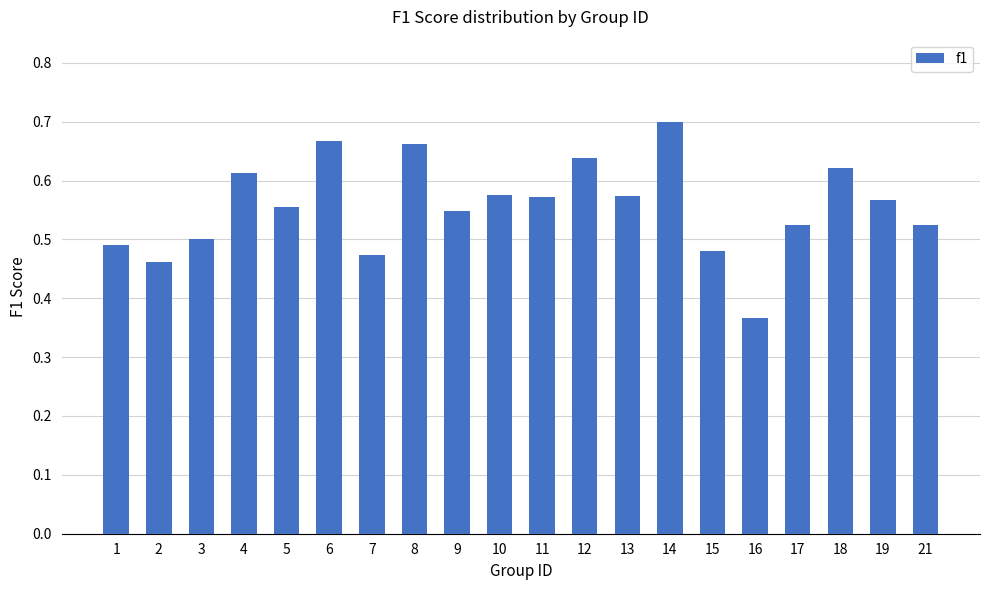

Count the values in the range 0 to 1.

20